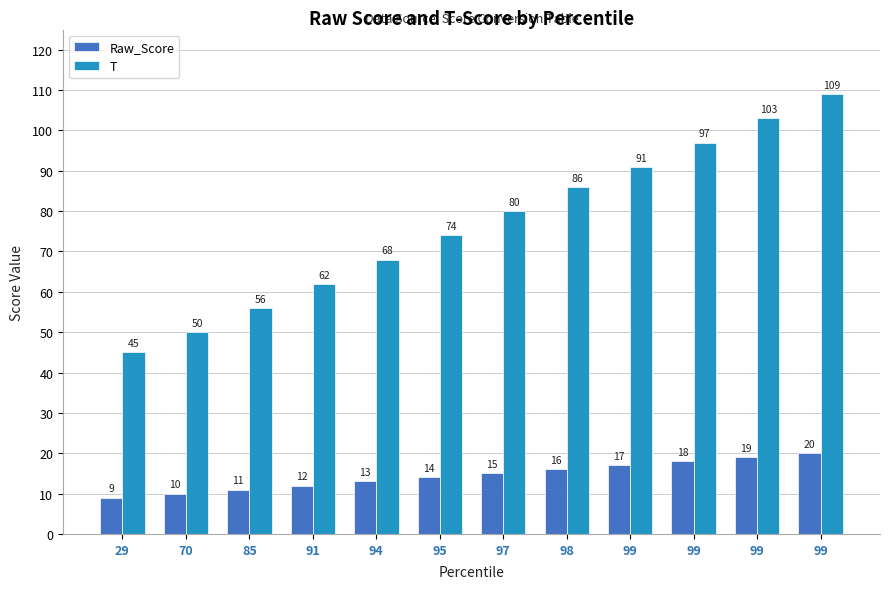

How many categories are shown in the chart?

12